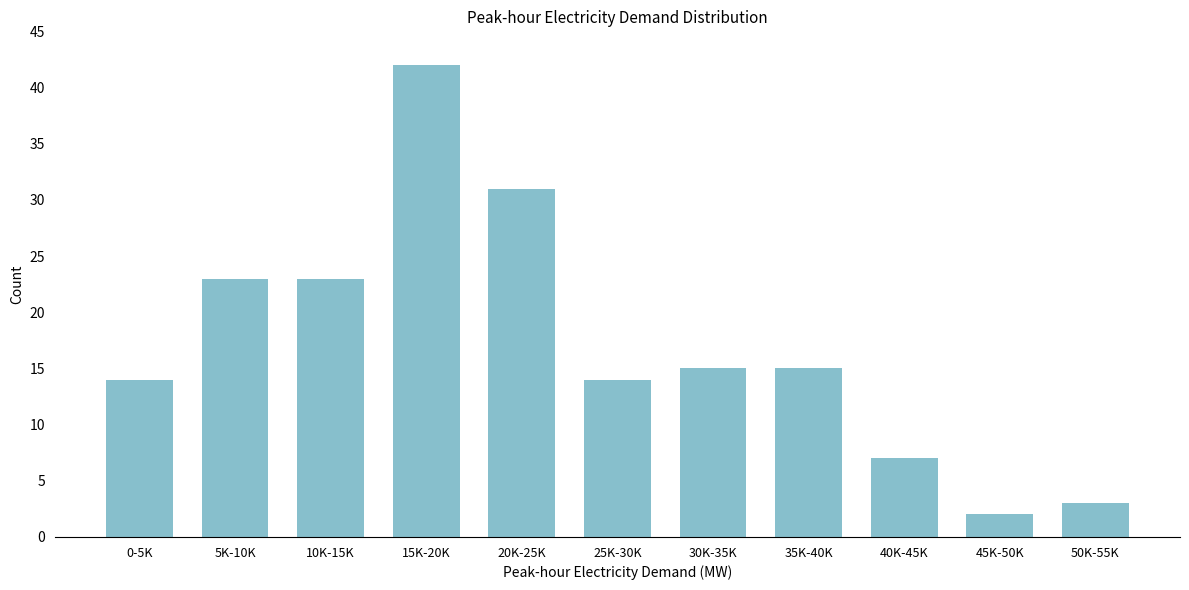

Reading left to right, what are all the values shown in this chart?

14	23	23	42	31	14	15	15	7	2	3